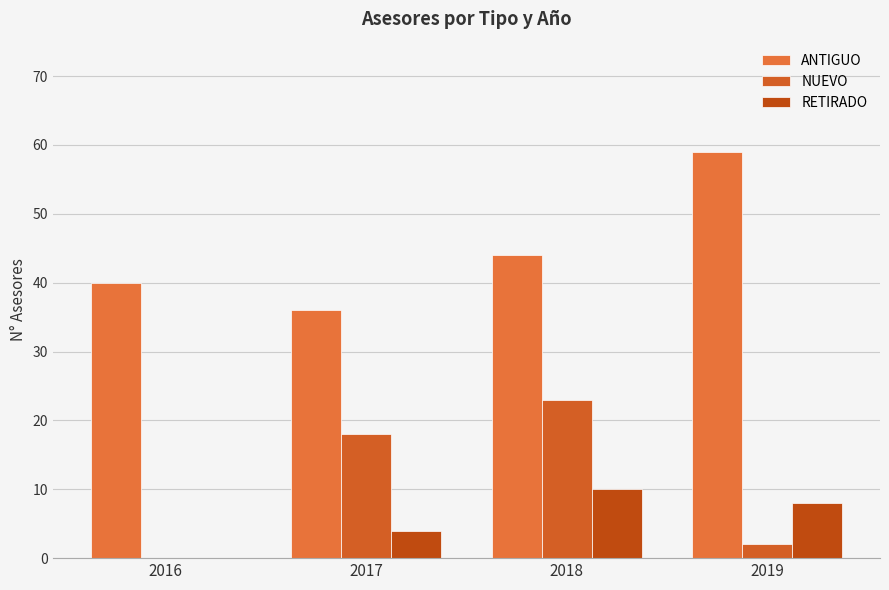

What is the sum of the ANTIGUO values at 2019 and 2016?

99